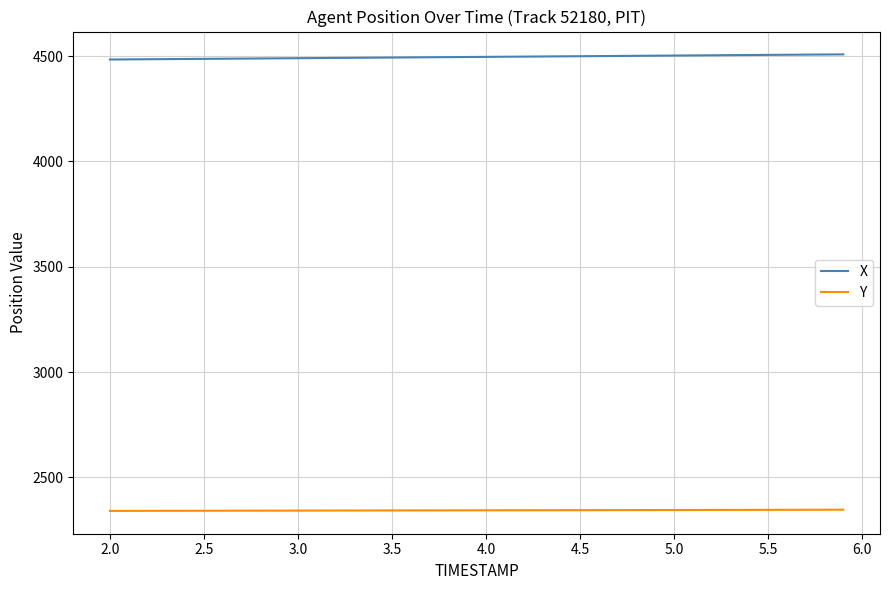

Which series has the largest total across all categories?

X